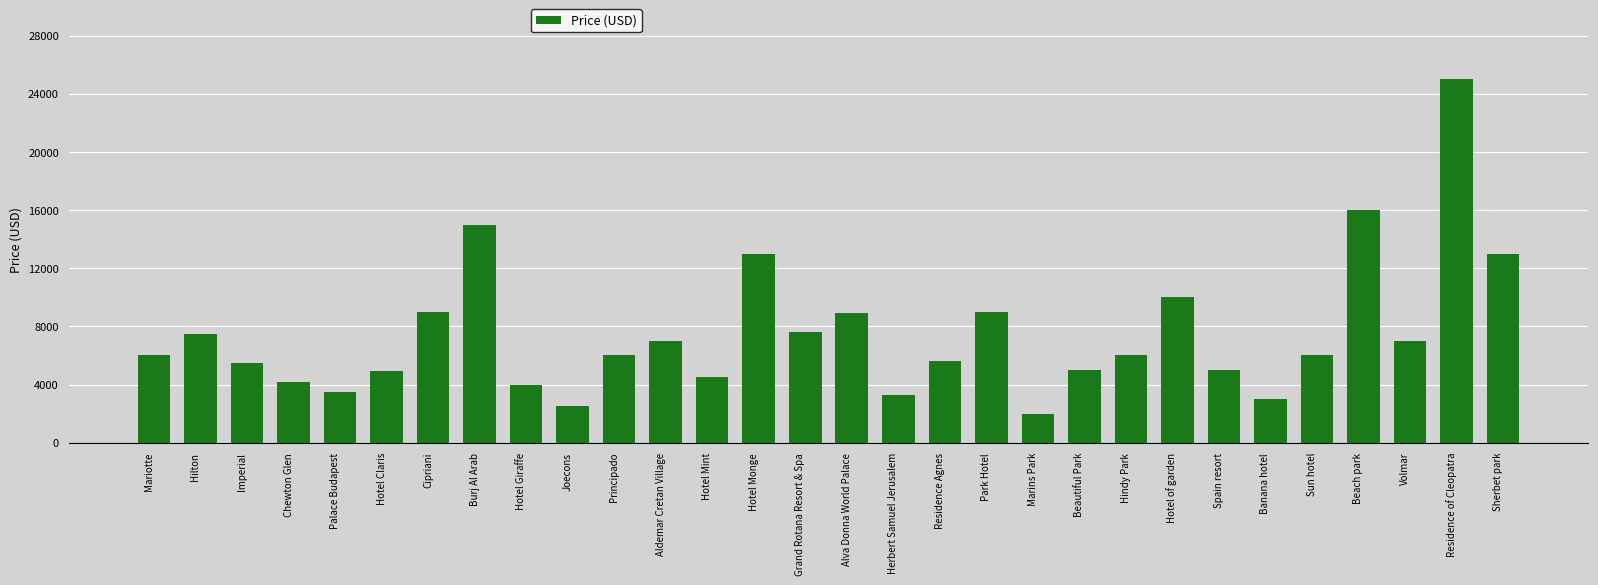

What is the maximum value shown in the chart?

25000